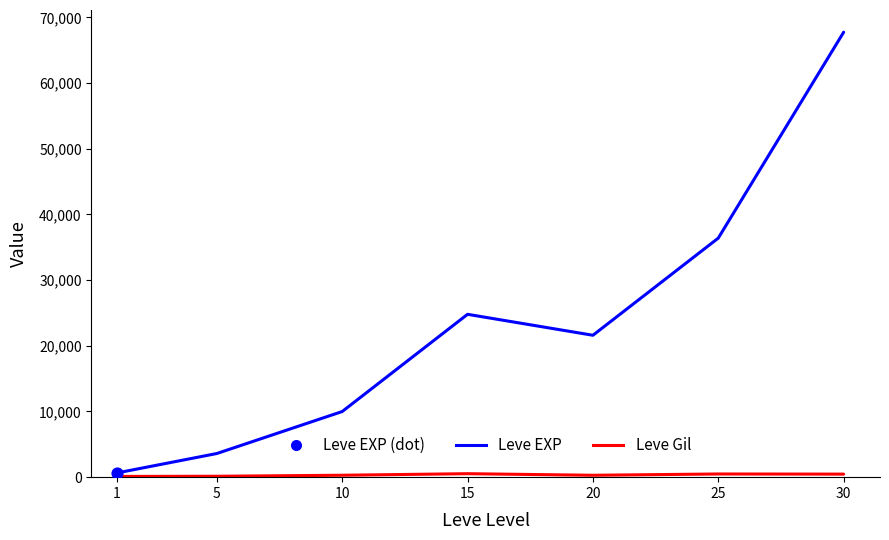

Which series changed the most between 10 and 15?

Leve EXP